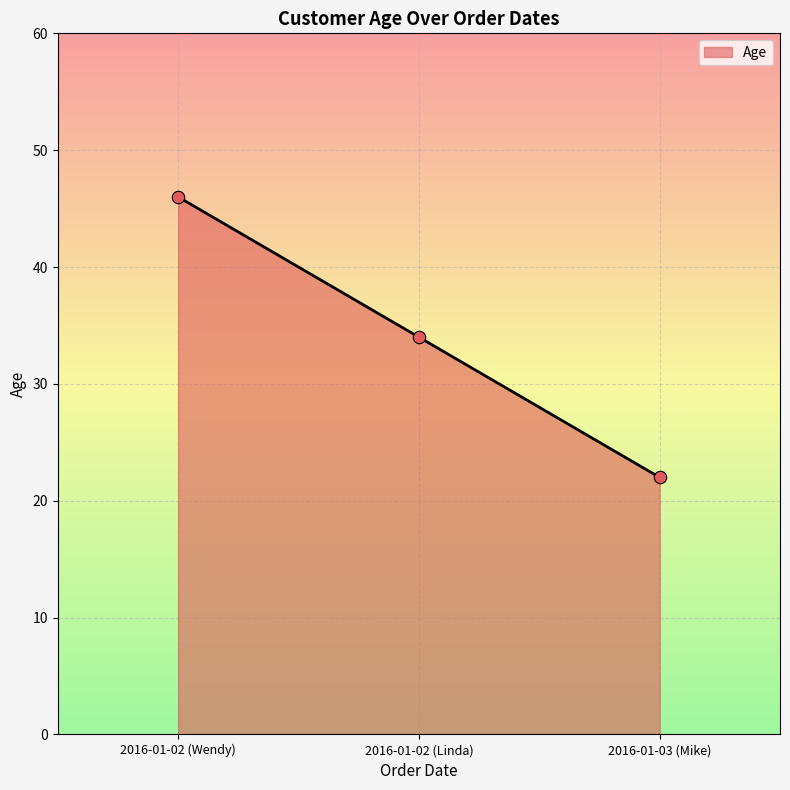

What is the ratio of the value at 2016-01-02 (Linda) to the value at 2016-01-03 (Mike)?

1.5